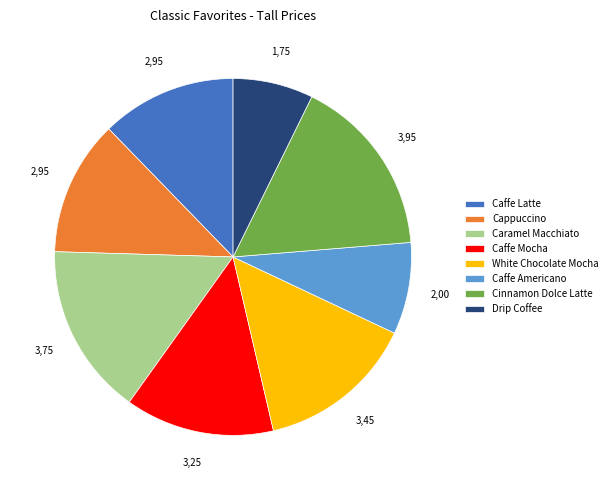

Is Cappuccino the majority of the pie?

No